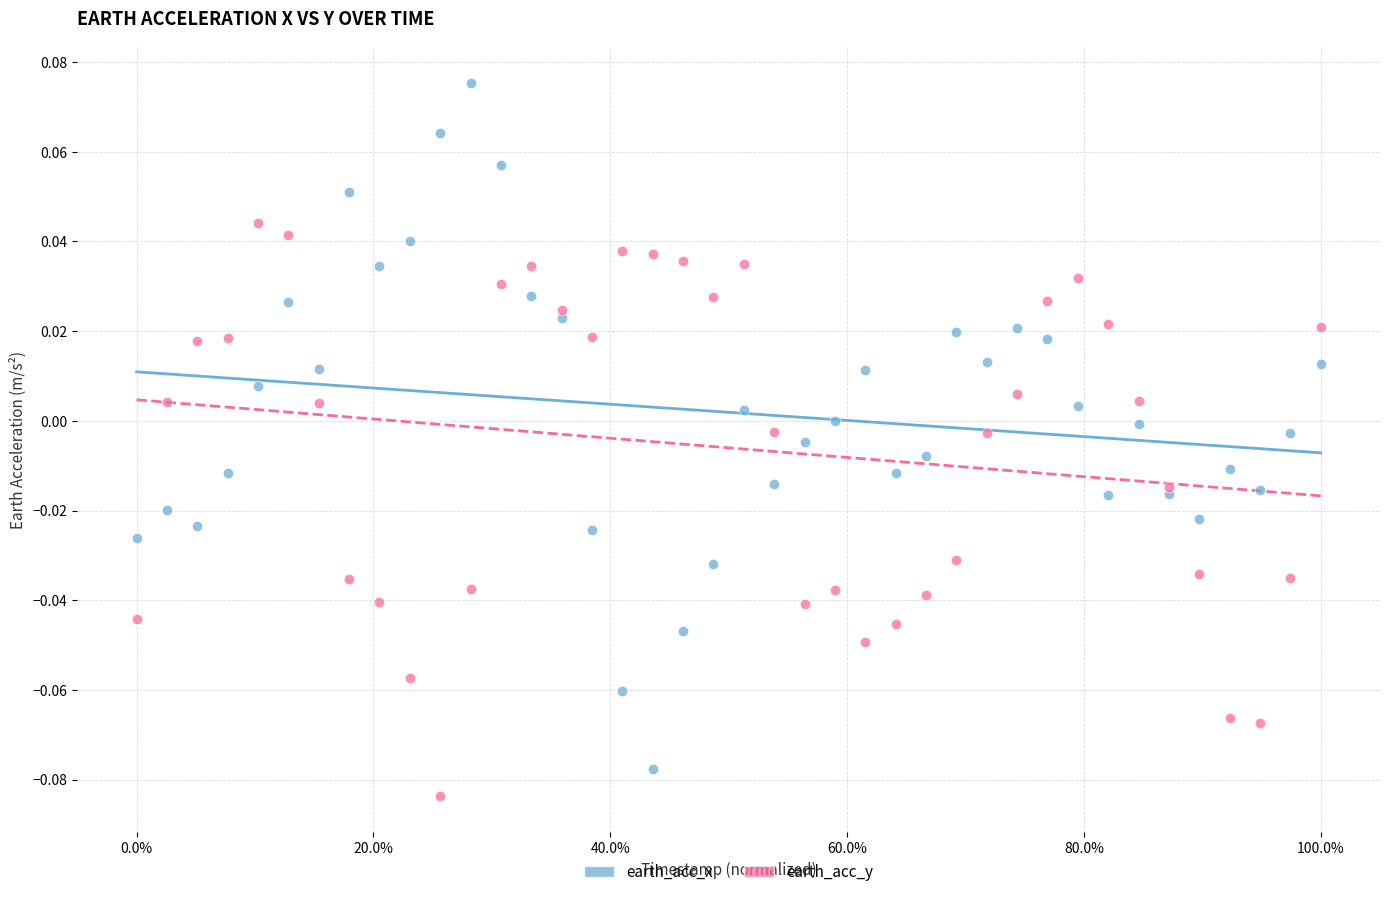

What are all the series names shown in the legend?

earth_acc_x, earth_acc_y